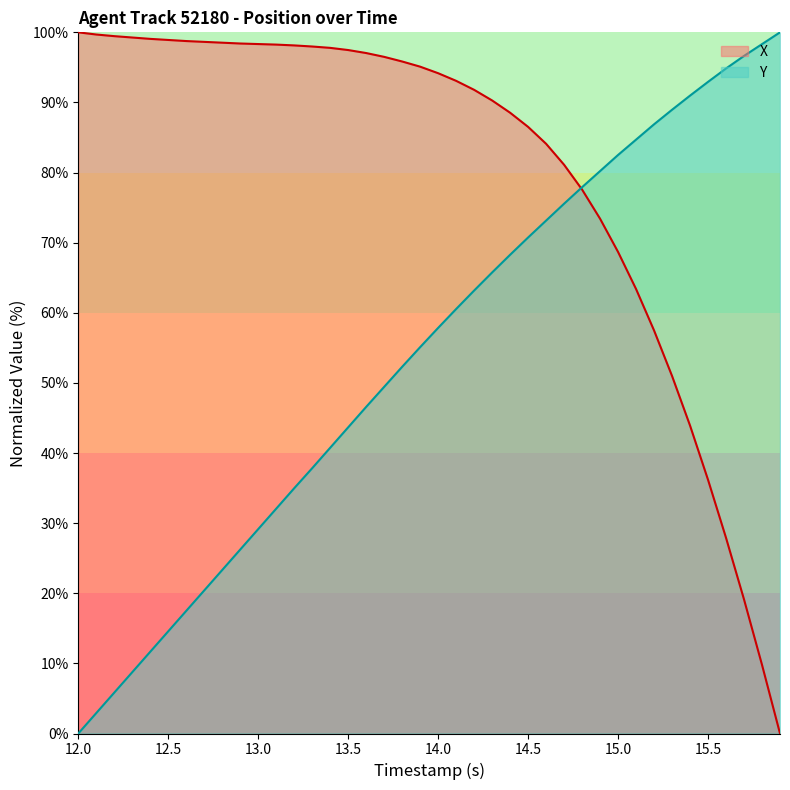

How many series are shown in this chart?

2